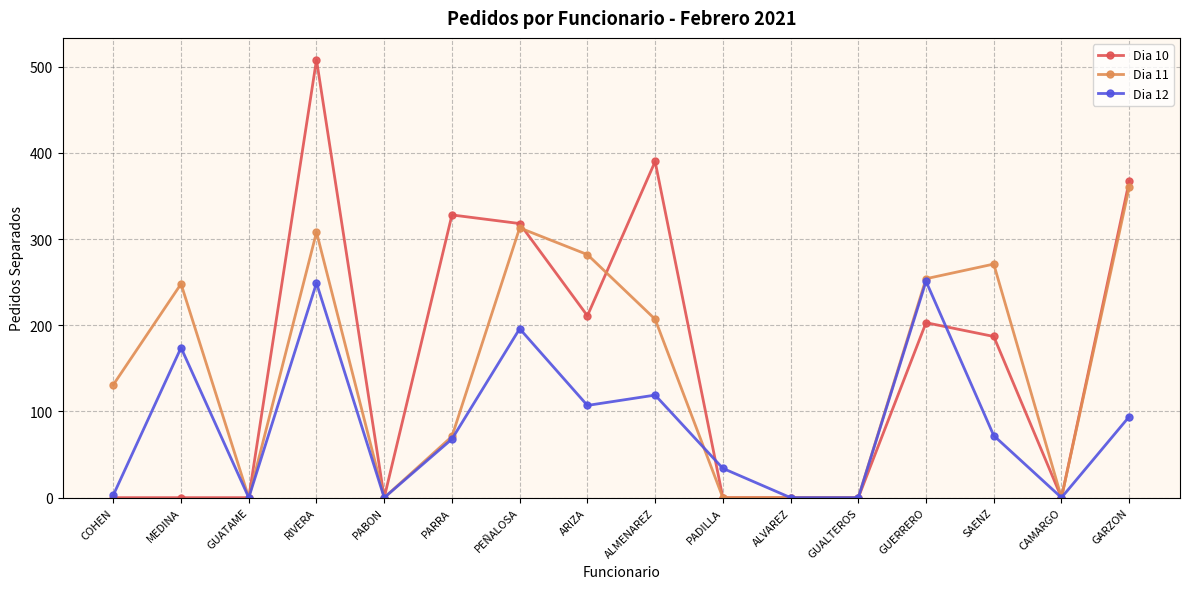

True or false: Dia 12 has more than 0 points higher than both neighbors.

True